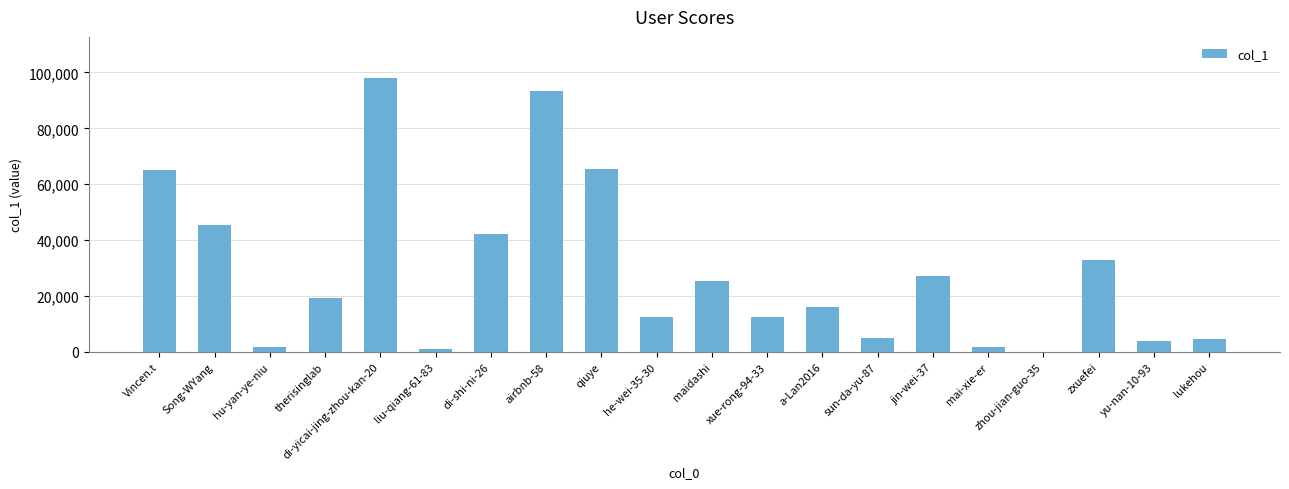

Between airbnb-58 and zxuefei, which is larger?

airbnb-58